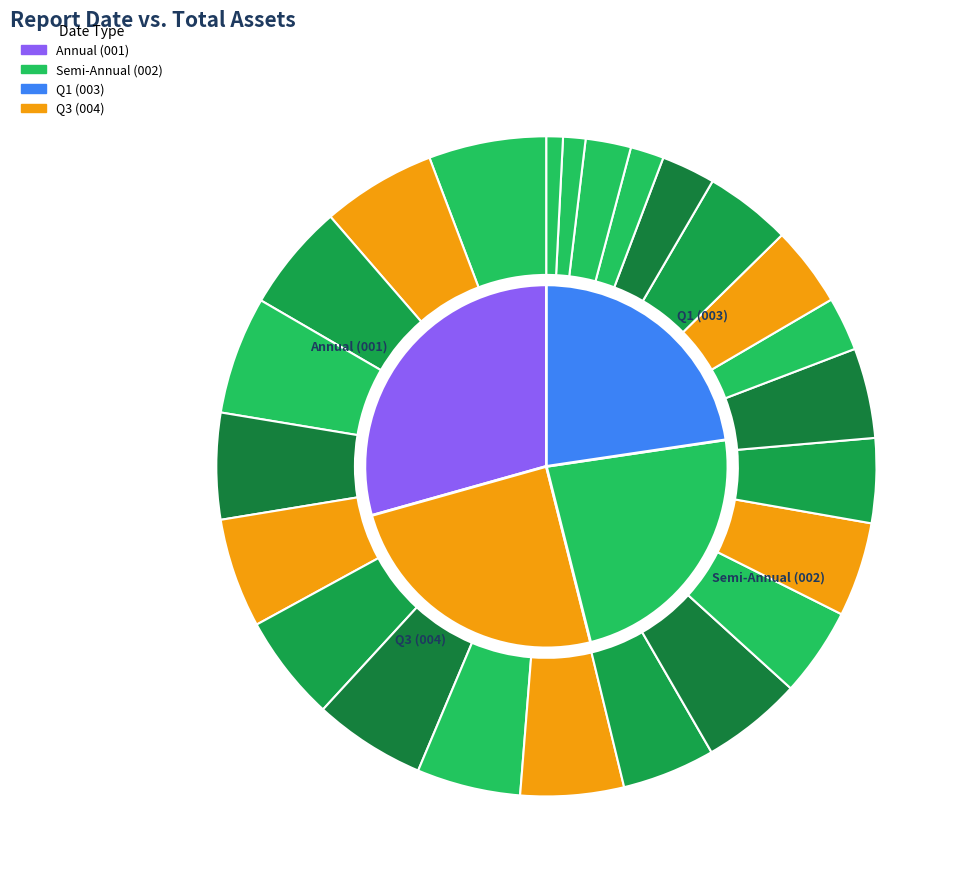

To the nearest percent, what is the combined percentage of 2020-06-30 and 2018-09-30?

10%